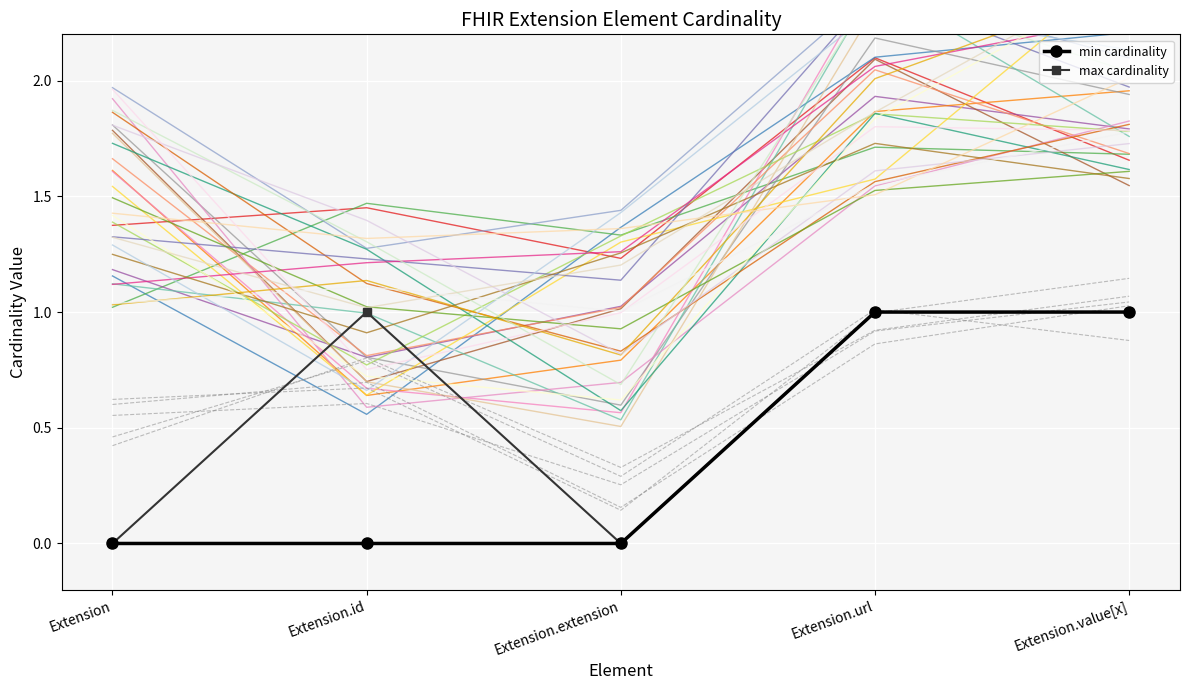

Which series changed the most between Extension.url and Extension.value[x]?

min cardinality